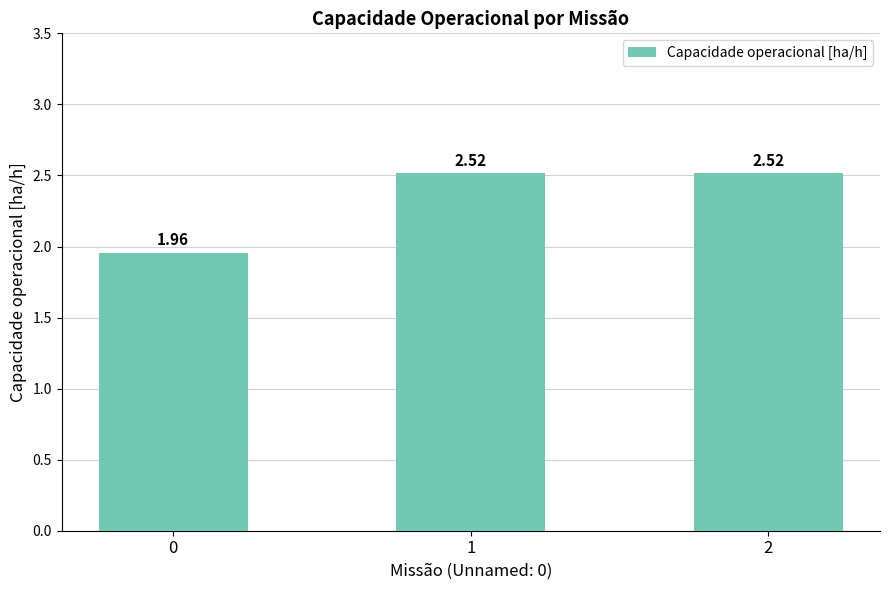

What is the sum of all values?

7.0